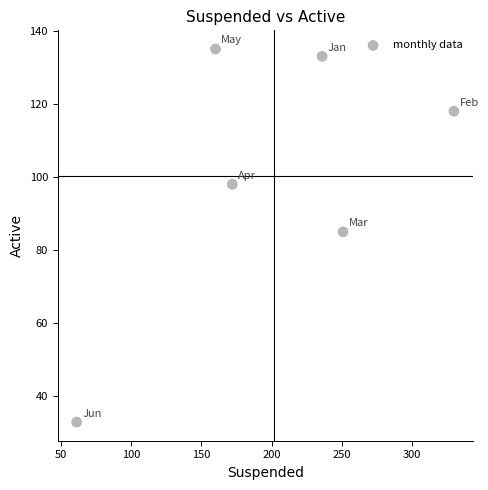

What is the range of Y values (max minus min)?

102